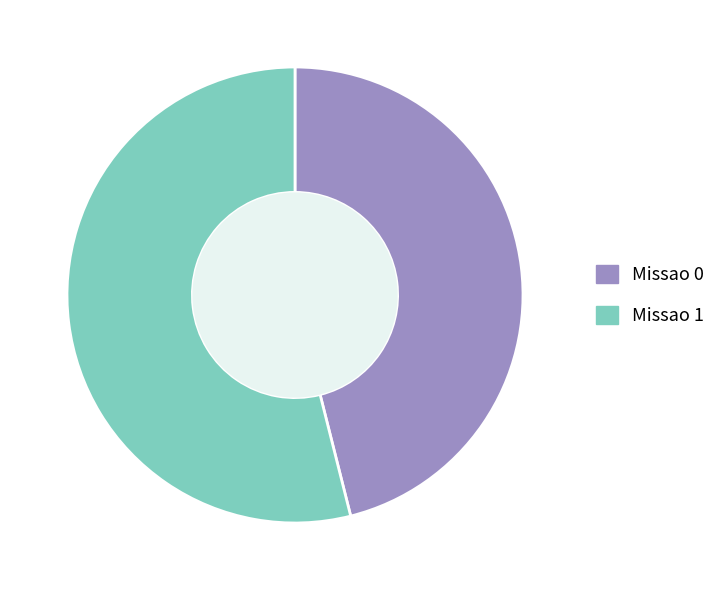

The Missao 0 slice represents 39% of the pie. True or false?

False